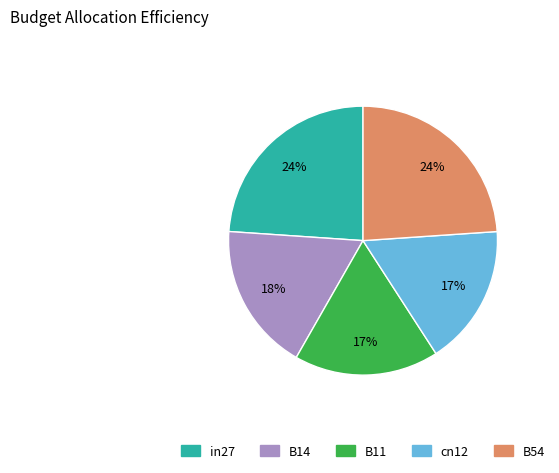

To the nearest percent, what is the difference between the B14 and B54 slice percentages?

6%